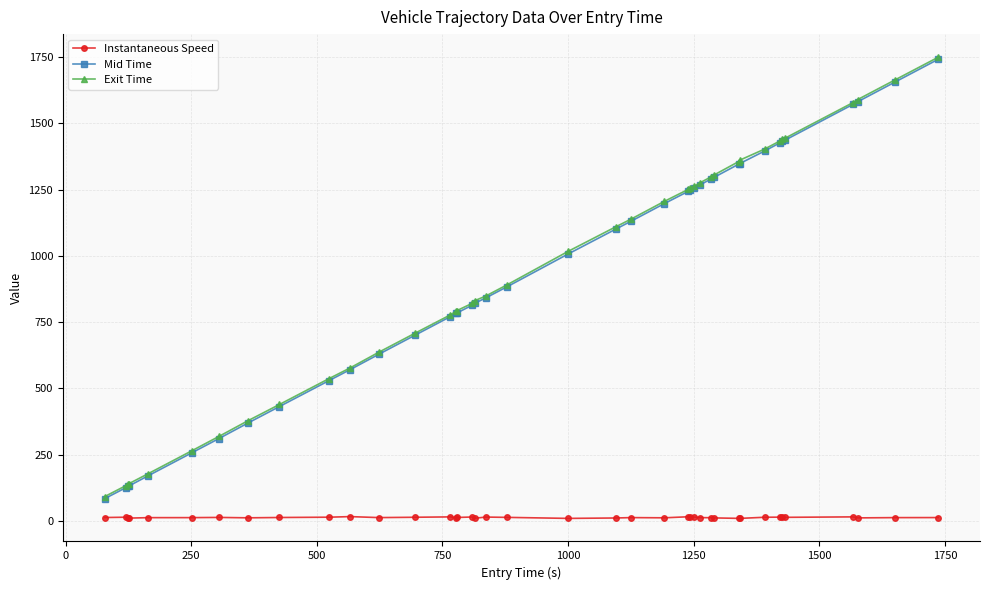

What is the average value of the Exit Time series?

935.6